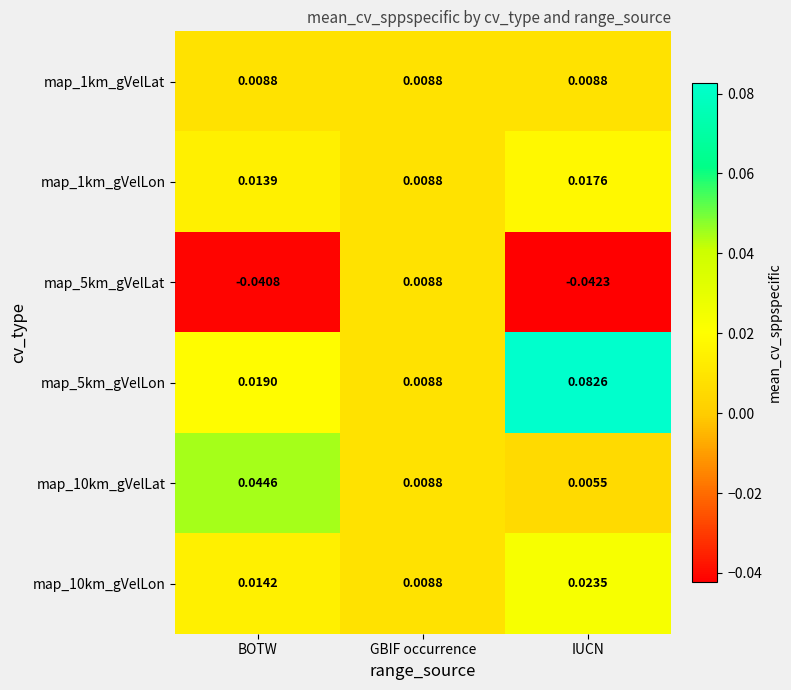

Which series has the largest total across all categories?

map_5km_gVelLon